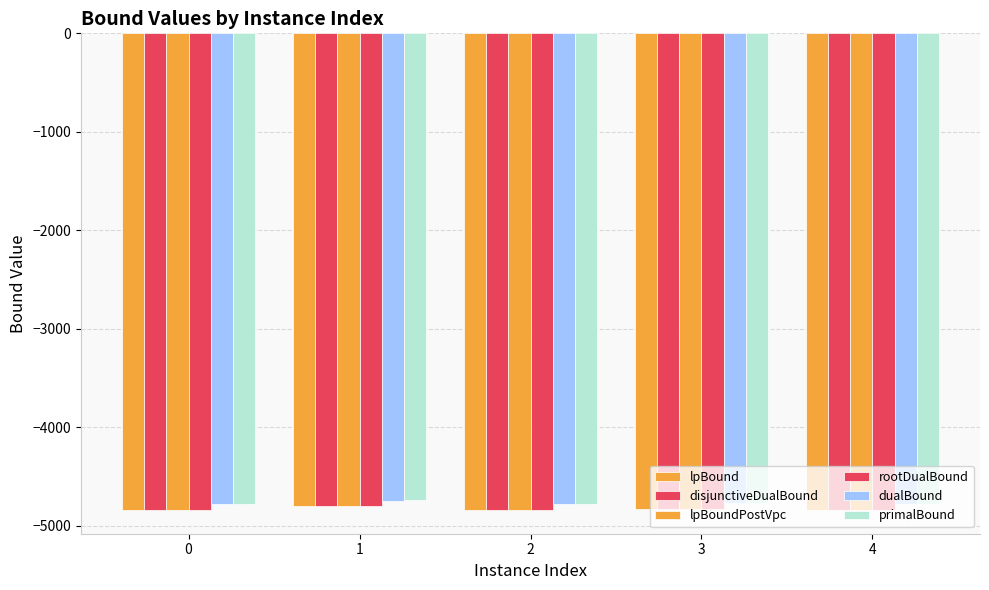

Rank the categories by rootDualBound value from highest to lowest.

1, 3, 0, 2, 4